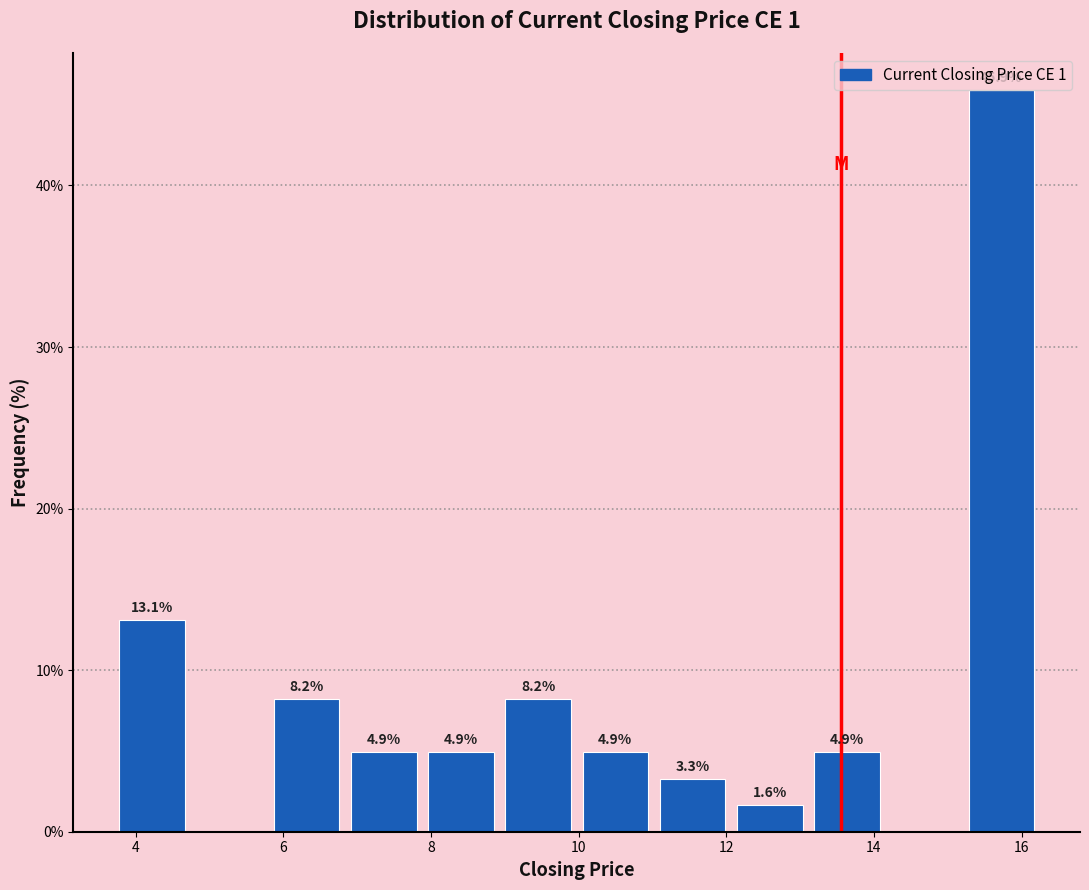

Which range on the x-axis has the tallest bar?

15.2 to 16.2